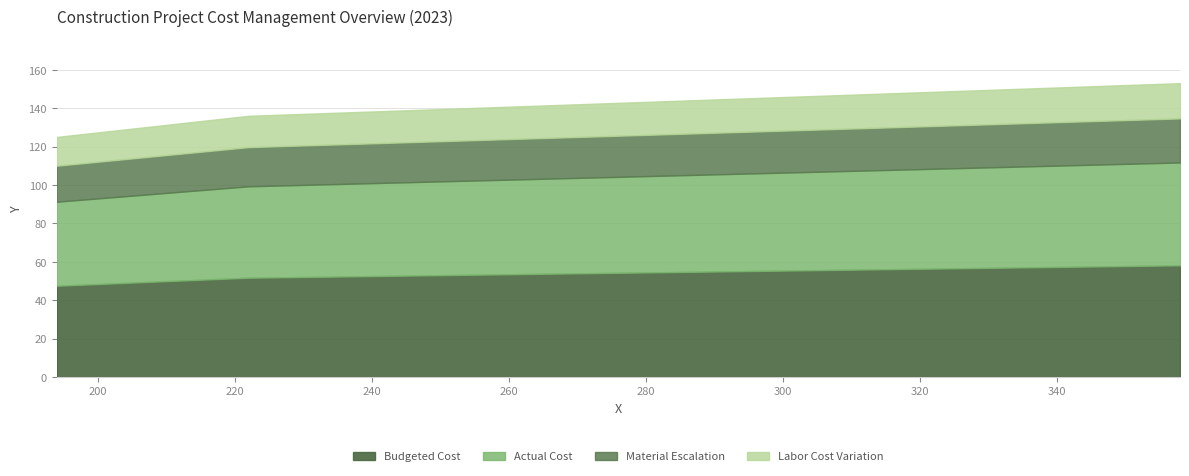

What is the ratio of the value at 358 to the value at 194?

1.2